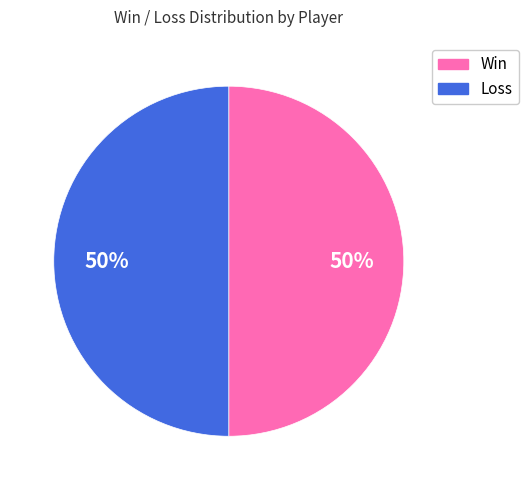

How many segments does this pie chart have?

2